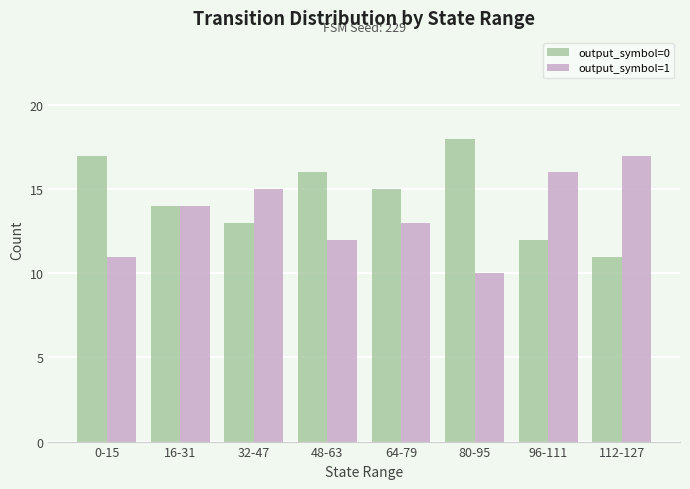

Reading right to left, extract all data points from this chart.

output_symbol=0: 11	12	18	15	16	13	14	17
output_symbol=1: 17	16	10	13	12	15	14	11